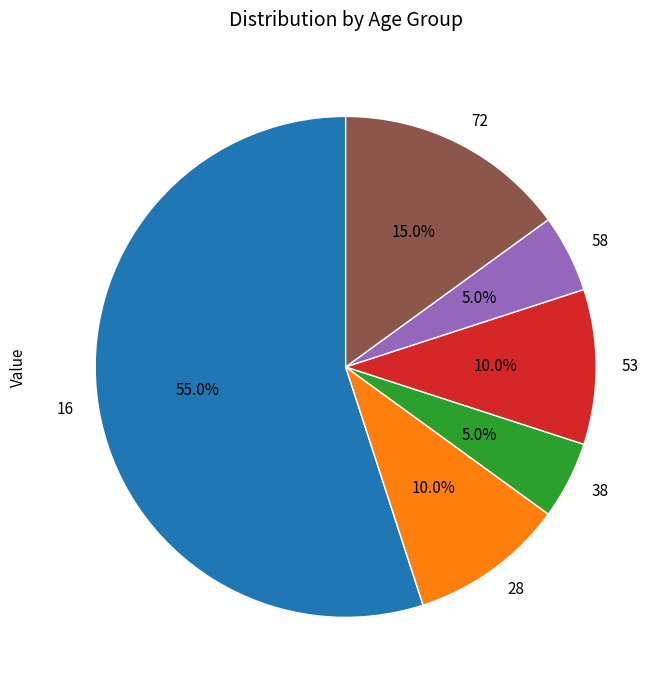

Which category has the biggest portion of the pie?

16